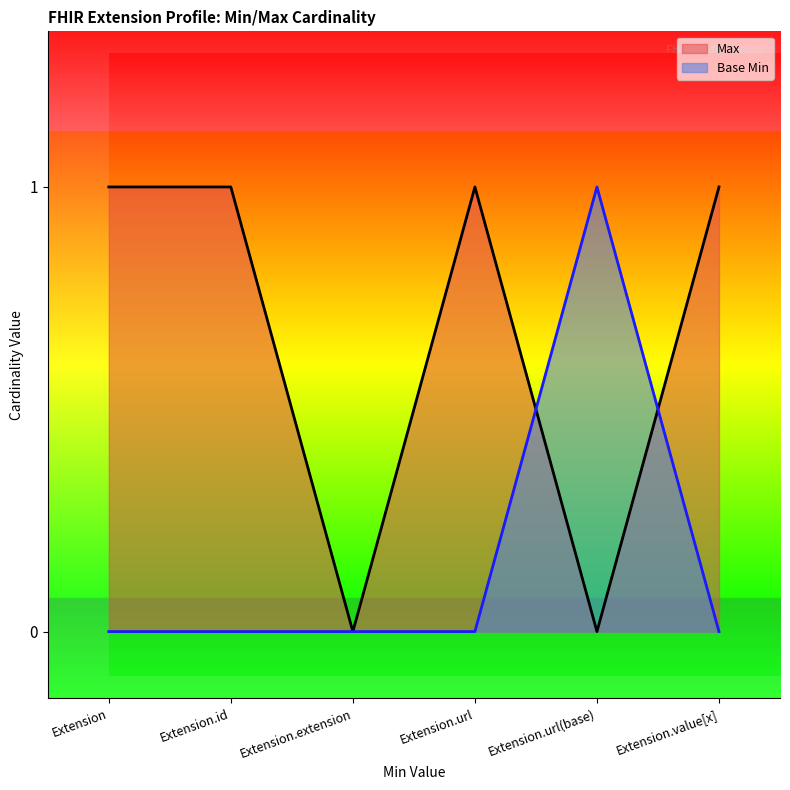

What value does the Max series have at Extension.url?

1